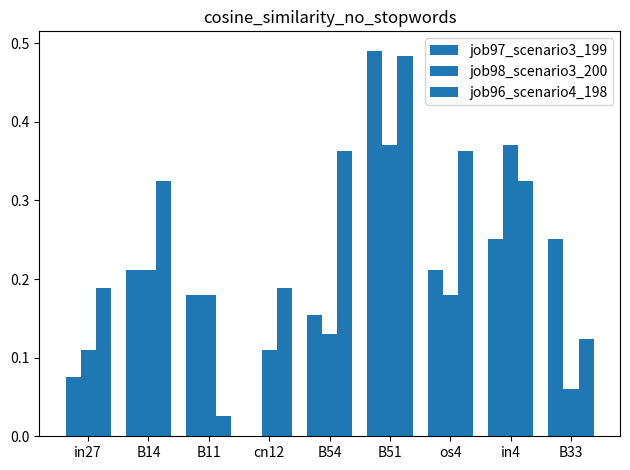

What position from the left is in27?

1